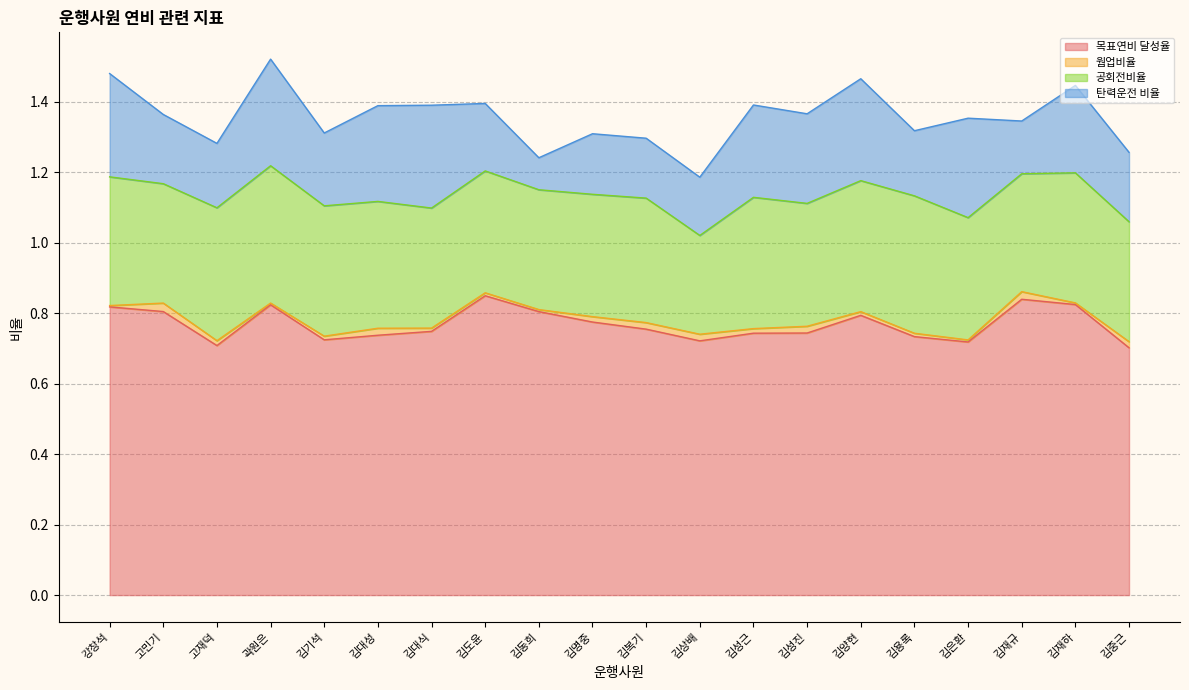

What is the total value across all series at 김도윤?

1.4